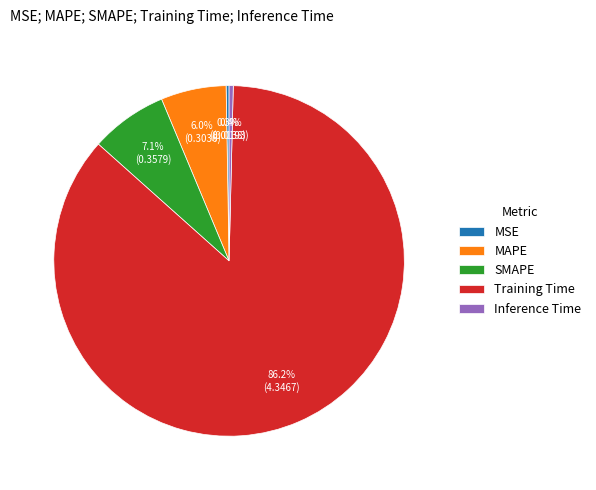

Which category has the biggest portion of the pie?

Training Time